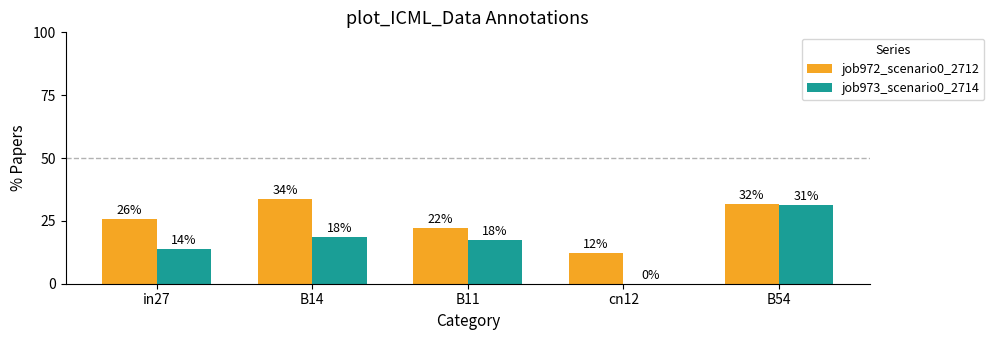

What are all the series names shown in the legend?

job972_scenario0_2712, job973_scenario0_2714